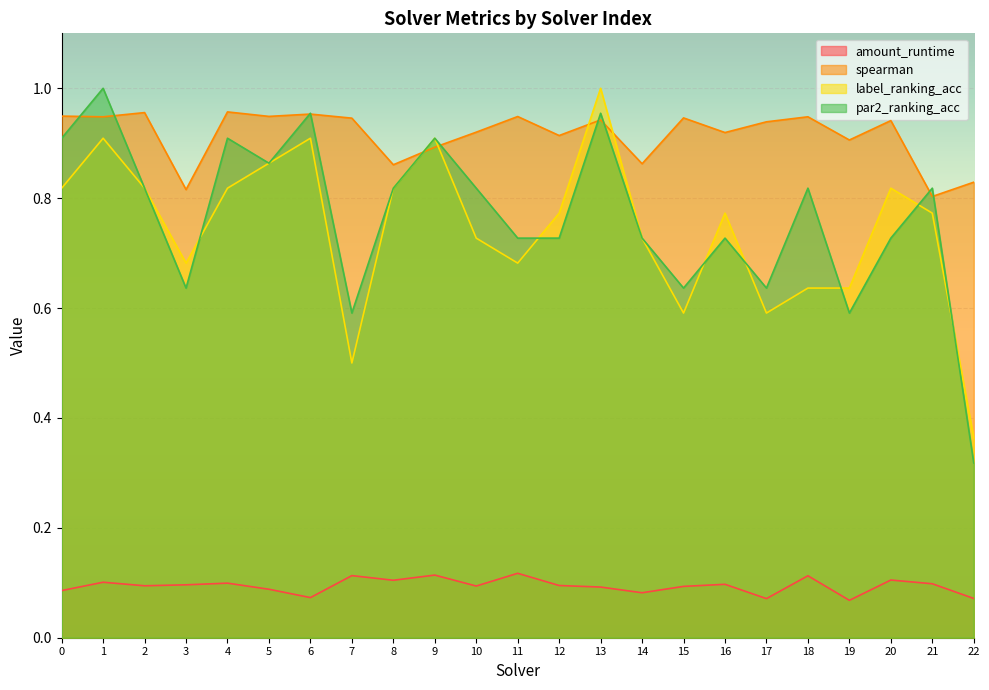

List the series in order of their peak value, lowest first.

amount_runtime, spearman, label_ranking_acc, par2_ranking_acc